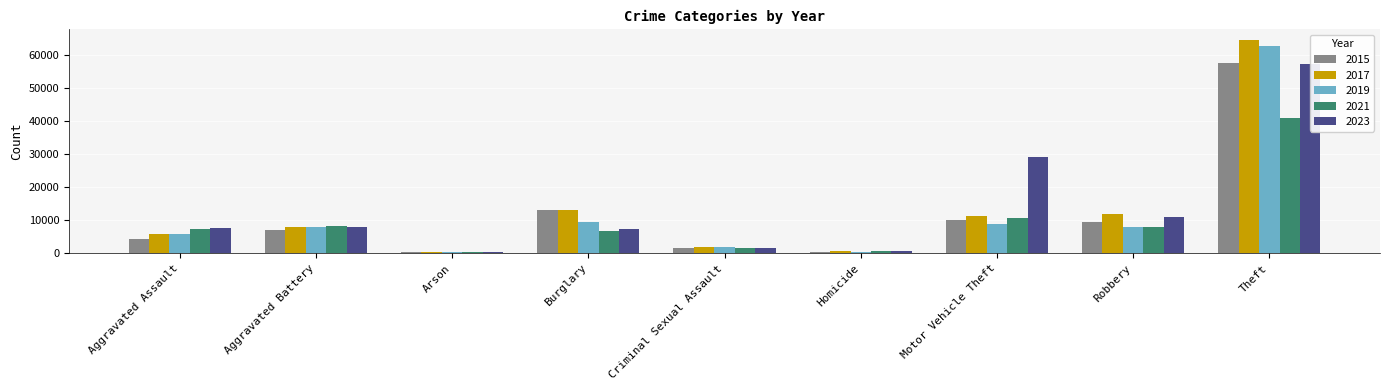

Reading left to right, extract all data points from this chart.

2015: Aggravated Assault=4480	Aggravated Battery=7019	Arson=448	Burglary=13184	Criminal Sexual Assault=1688	Homicide=496	Motor Vehicle Theft=10068	Robbery=9638	Theft=57350
2017: Aggravated Assault=5793	Aggravated Battery=7845	Arson=444	Burglary=13001	Criminal Sexual Assault=1963	Homicide=672	Motor Vehicle Theft=11380	Robbery=11880	Theft=64386
2019: Aggravated Assault=5841	Aggravated Battery=7857	Arson=376	Burglary=9638	Criminal Sexual Assault=1903	Homicide=499	Motor Vehicle Theft=8977	Robbery=7995	Theft=62493
2021: Aggravated Assault=7242	Aggravated Battery=8347	Arson=529	Burglary=6662	Criminal Sexual Assault=1714	Homicide=804	Motor Vehicle Theft=10603	Robbery=7918	Theft=40806
2023: Aggravated Assault=7697	Aggravated Battery=8073	Arson=507	Burglary=7434	Criminal Sexual Assault=1763	Homicide=624	Motor Vehicle Theft=29167	Robbery=11049	Theft=57086